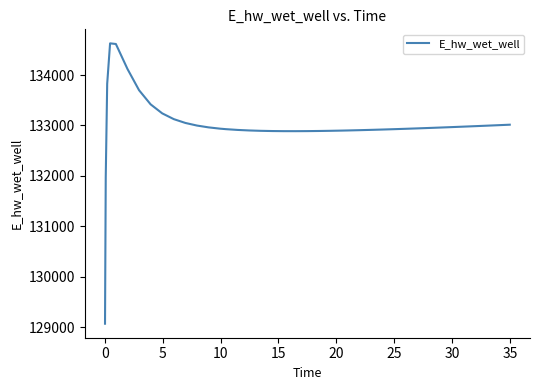

What is the greatest value displayed?

134627.9